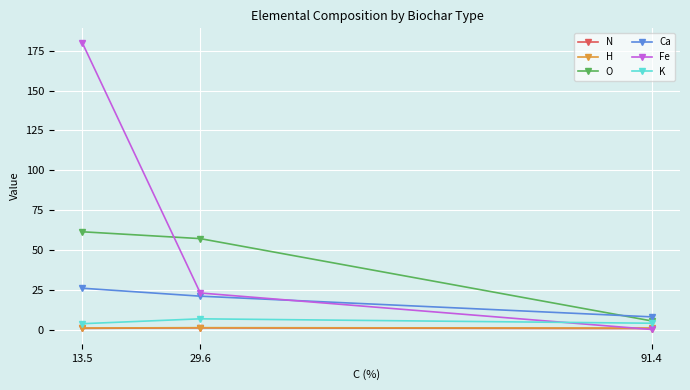

Which category has the highest value in the Fe series?

13.5